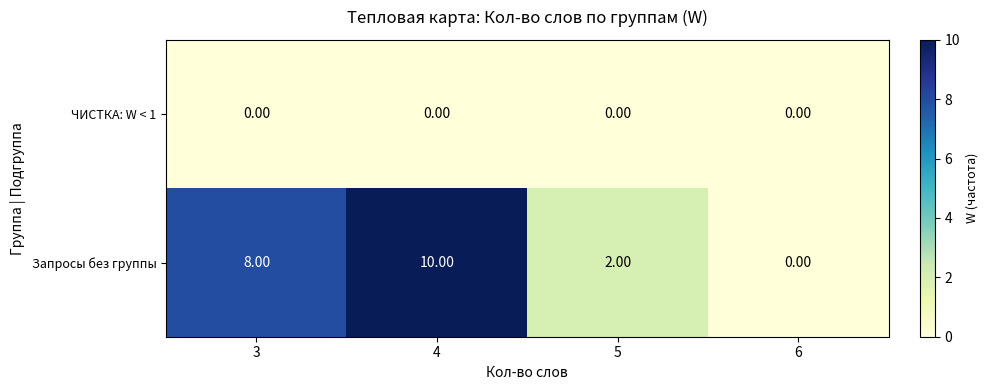

Which series has the largest total across all categories?

Запросы без группы